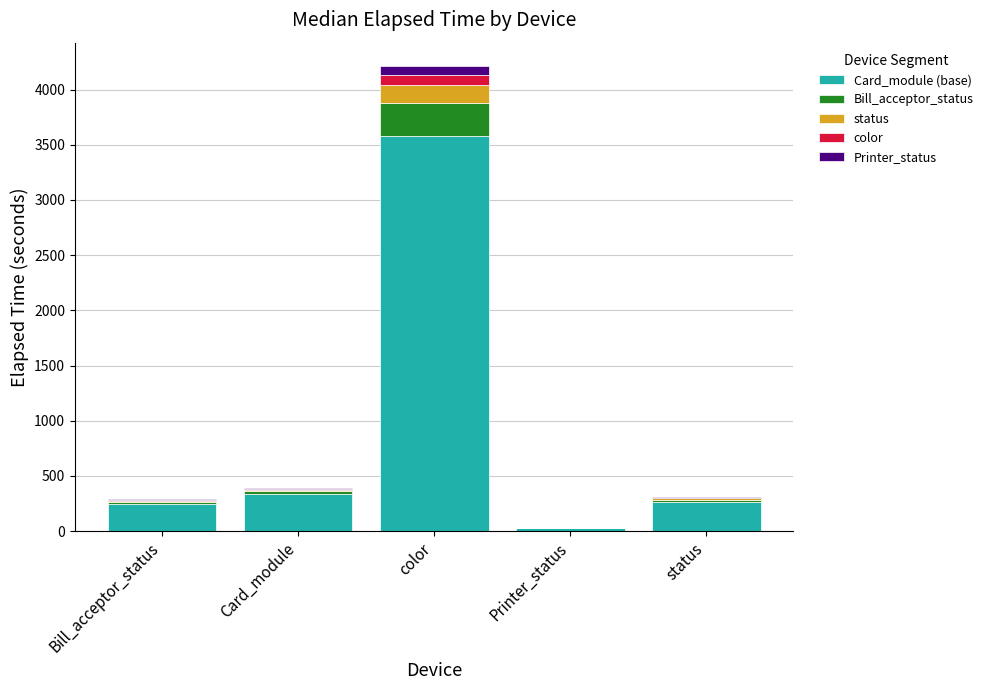

At which category is the sum across all series the highest?

color